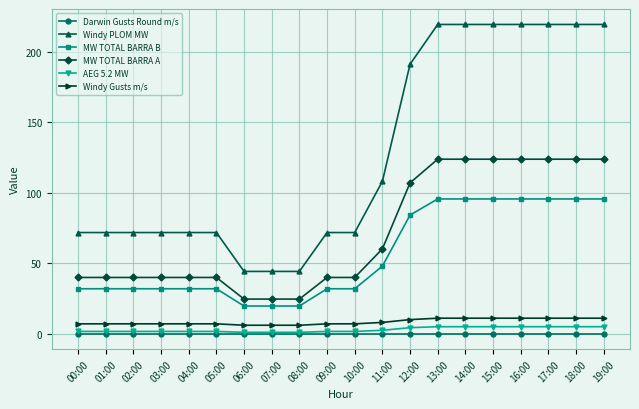

Which series has the widest spread of values?

Windy PLOM MW